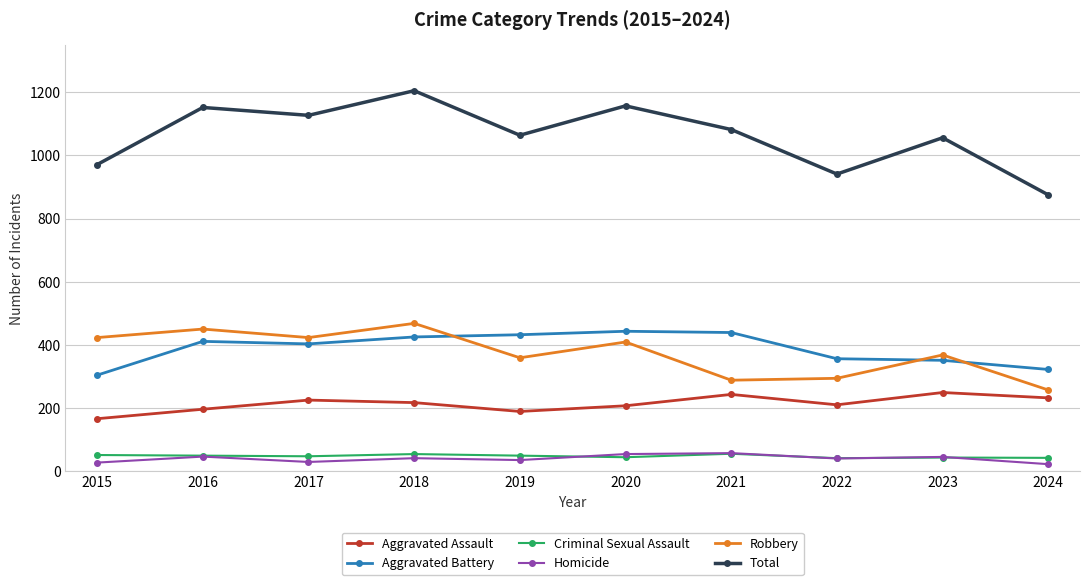

Which series has the largest total across all categories?

Total